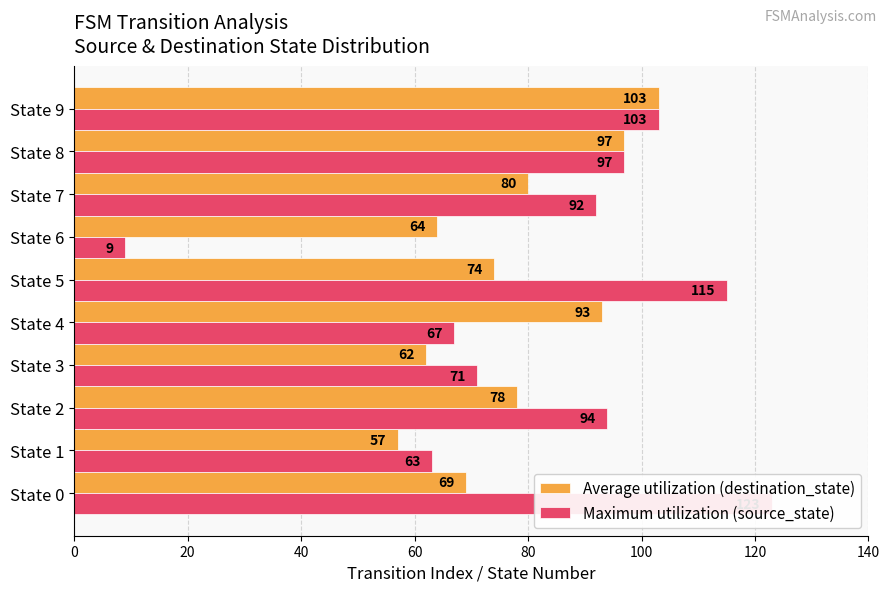

What is the average value of the Maximum utilization (source_state) series?

83